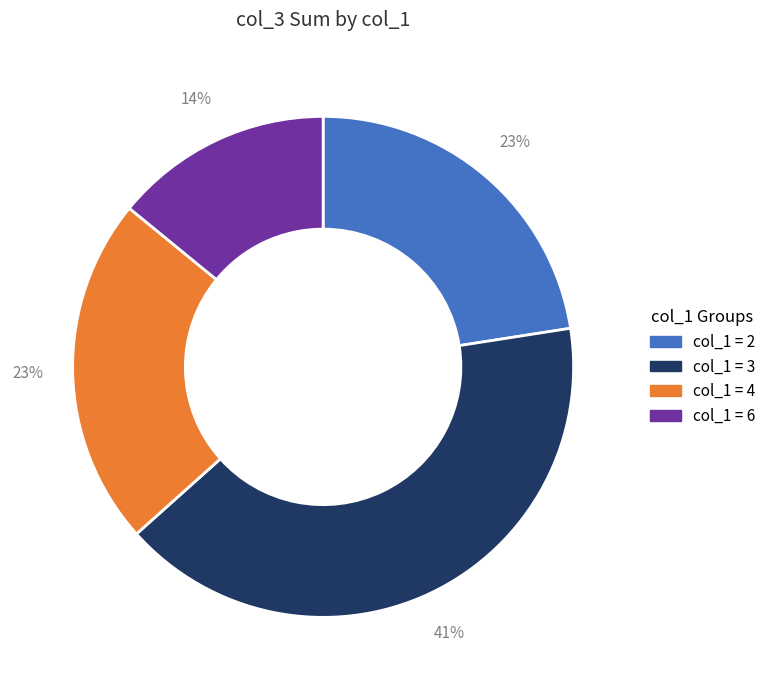

Does any single category account for the majority?

No